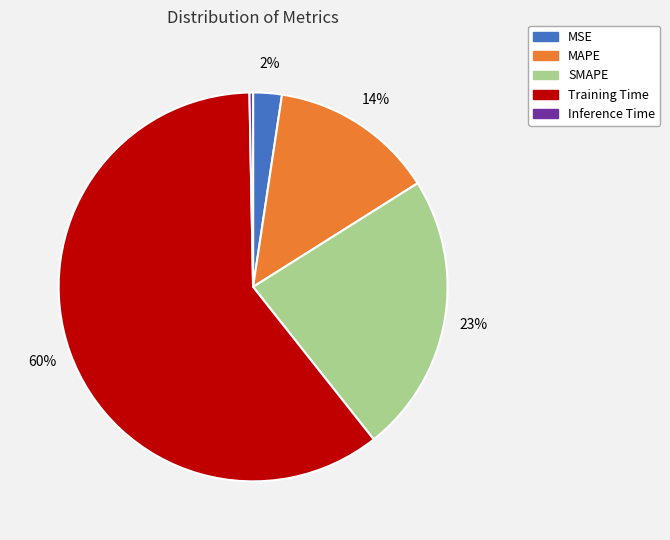

To the nearest percent, what is the difference between the SMAPE and MSE slice percentages?

21%